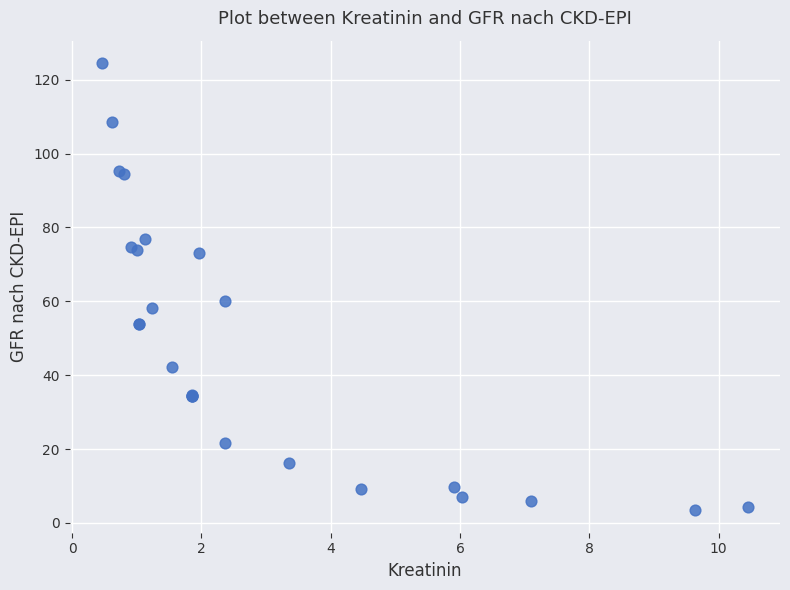

What Y value in the scatter plot is closest to 63?

60.0